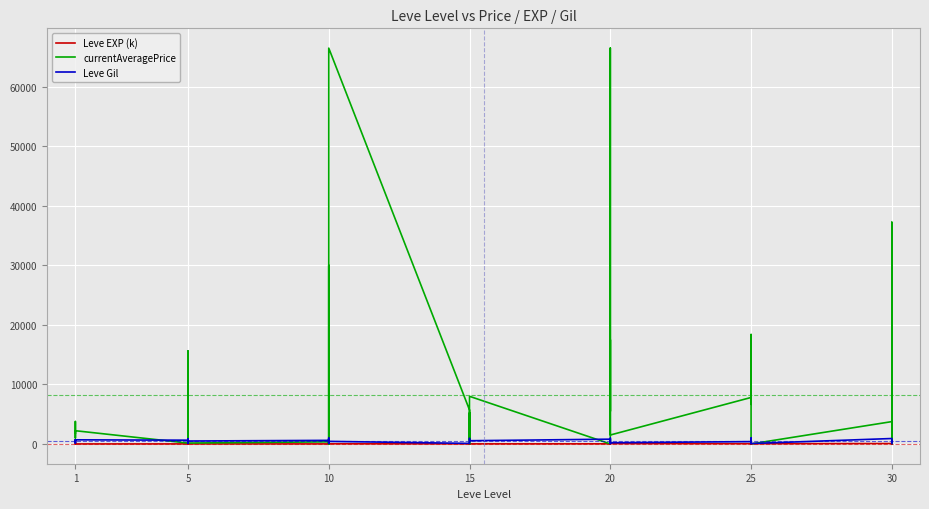

At 10, list the series in order from largest to smallest.

currentAveragePrice, Leve EXP (k), Leve Gil